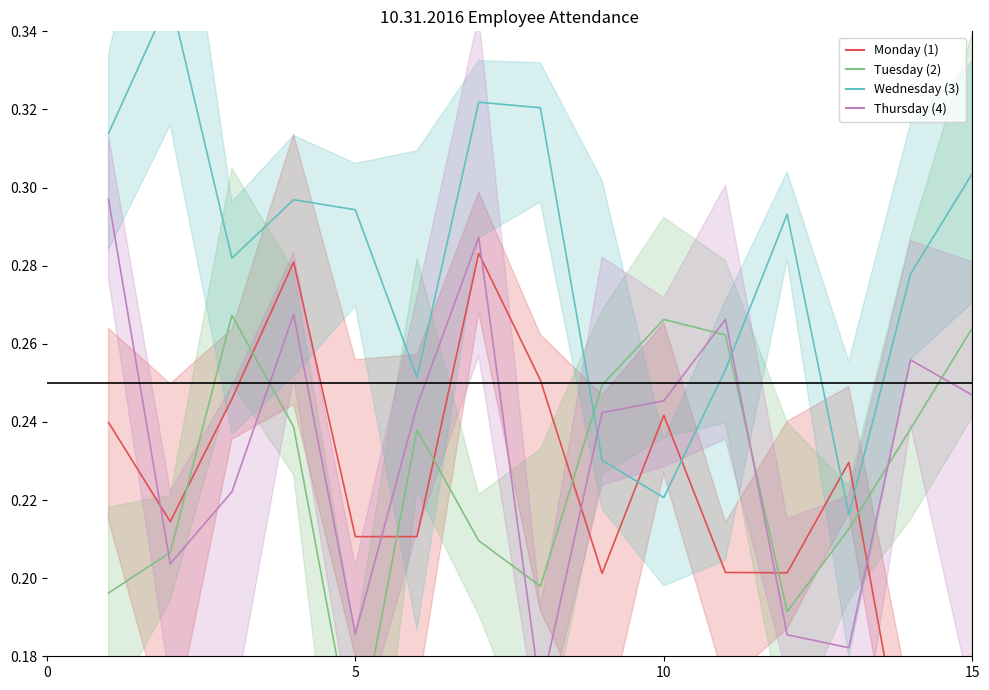

The Wednesday series shows 0.3 at 15. True or false?

True